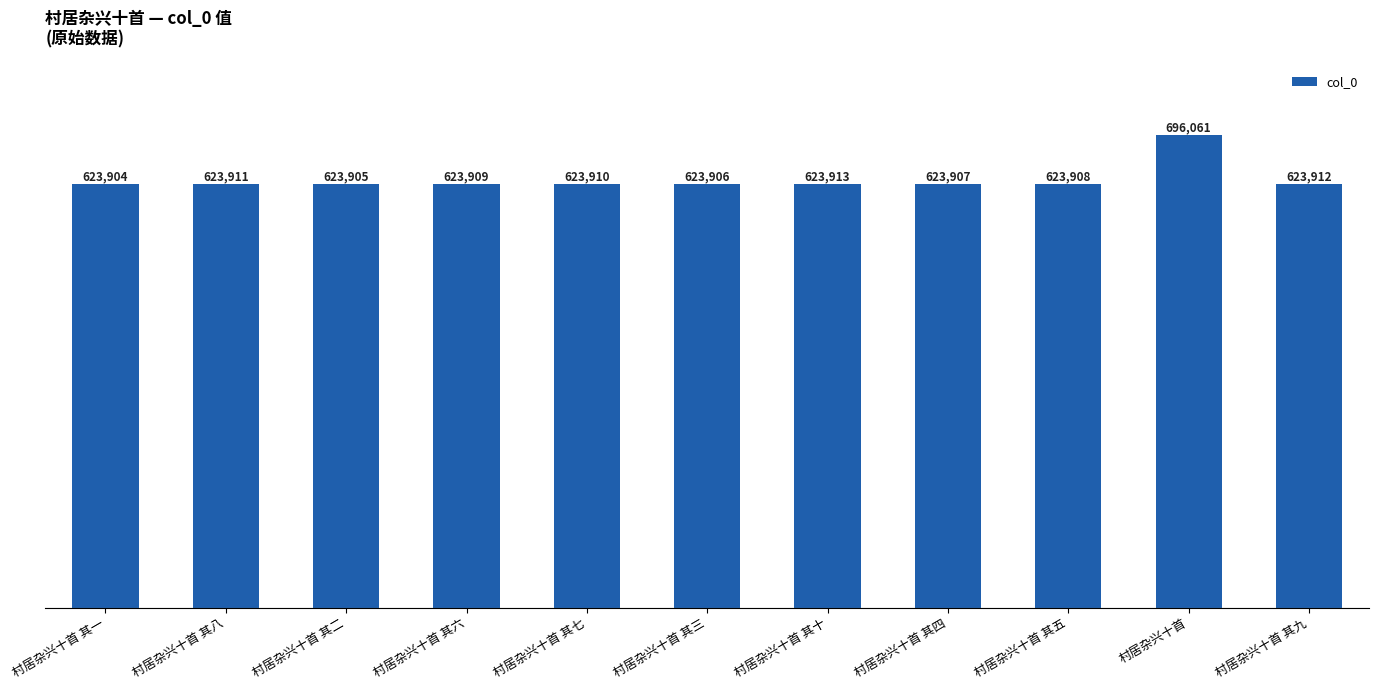

Which label corresponds to the largest value in the chart?

村居杂兴十首